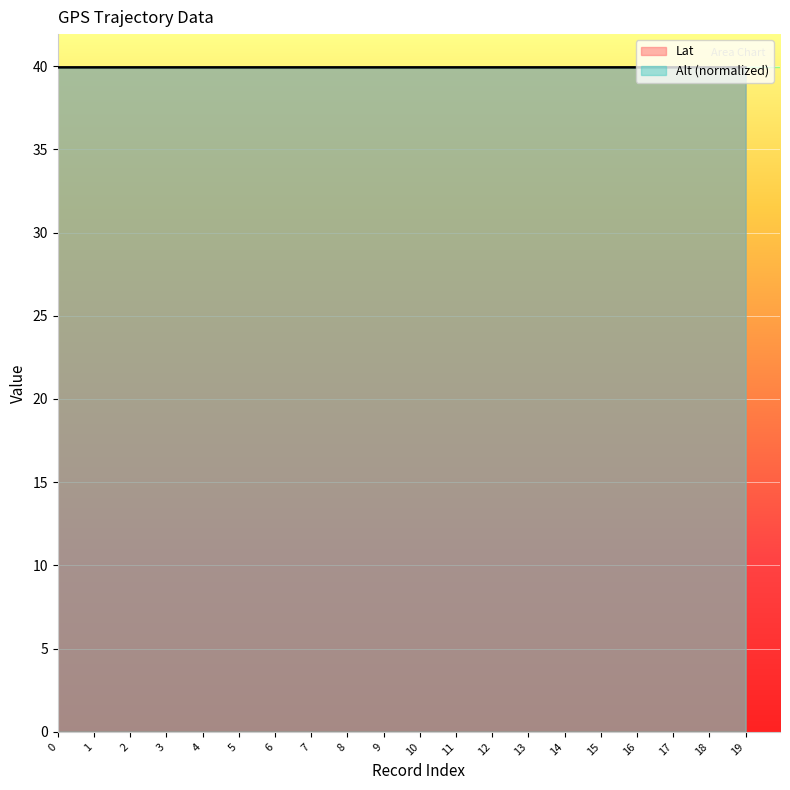

What is the sum of all Lat values?

798.5